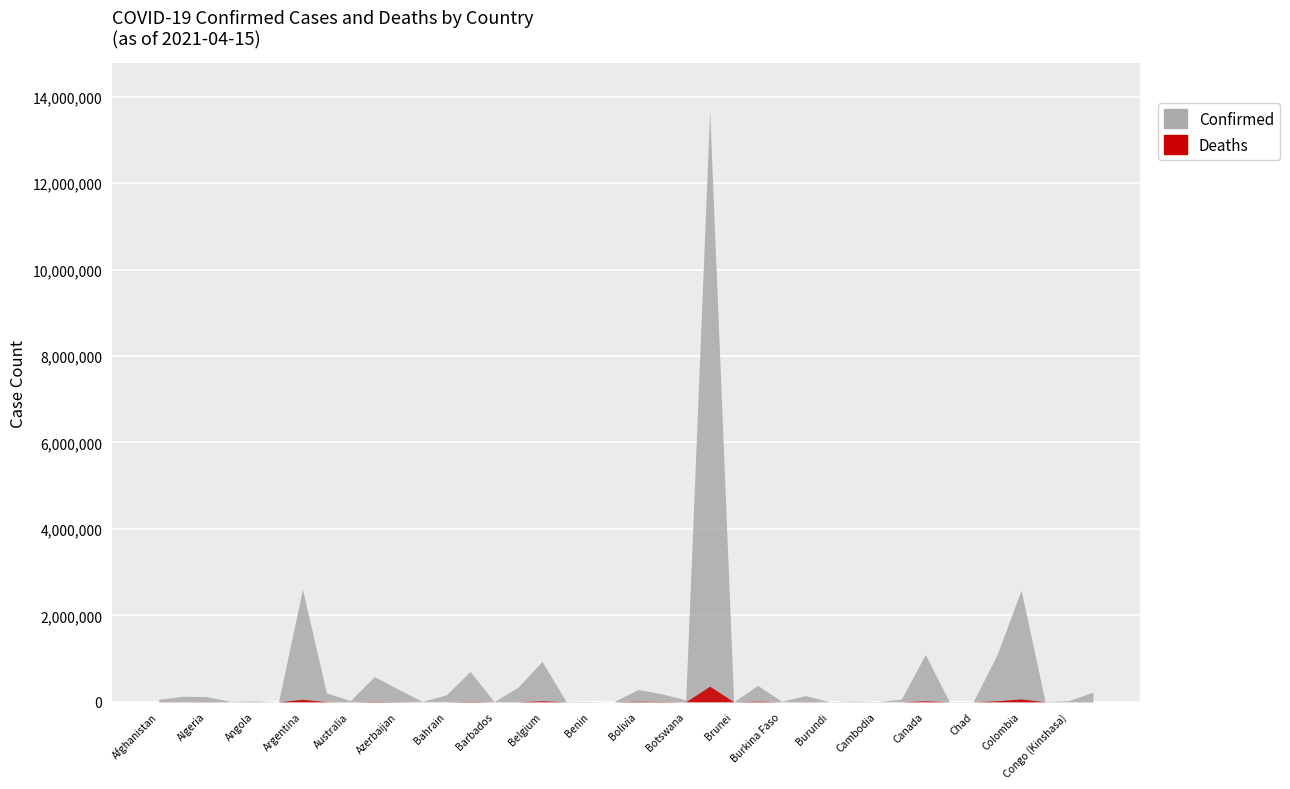

Reading left to right, extract all data points from this chart.

Confirmed: Afghanistan=57492	Albania=128959	Algeria=118975	Andorra=12641	Angola=23841	Antigua and Barbuda=1201	Argentina=2604157	Armenia=205128	Australia=29469	Austria=584205	Azerbaijan=291894	Bahamas=9505	Bahrain=159964	Bangladesh=703170	Barbados=3744	Belarus=338801	Belgium=935316	Belize=12522	Benin=7611	Bhutan=929	Bolivia=285291	Bosnia and Herzegovina=186372	Botswana=43444	Brazil=13673507	Brunei=219	Bulgaria=380576	Burkina Faso=13050	Burma=142605	Burundi=3333	Cabo Verde=19525	Cambodia=4874	Cameroon=61731	Canada=1094899	Central African Republic=5682	Chad=4662	Chile=1094267	Colombia=2585801	Congo (Brazzaville)=10084	Congo (Kinshasa)=28714	Costa Rica=225343
Deaths: Afghanistan=2532	Albania=2331	Algeria=3141	Andorra=121	Angola=557	Antigua and Barbuda=31	Argentina=58542	Armenia=3794	Australia=910	Austria=9779	Azerbaijan=4009	Bahamas=190	Bahrain=569	Bangladesh=9987	Barbados=44	Belarus=2383	Belgium=23603	Belize=318	Benin=95	Bhutan=1	Bolivia=12519	Bosnia and Herzegovina=7642	Botswana=663	Brazil=361884	Brunei=3	Bulgaria=14871	Burkina Faso=154	Burma=3206	Burundi=6	Cabo Verde=188	Cambodia=35	Cameroon=919	Canada=23428	Central African Republic=75	Chad=167	Chile=24548	Colombia=66819	Congo (Brazzaville)=139	Congo (Kinshasa)=745	Costa Rica=3044